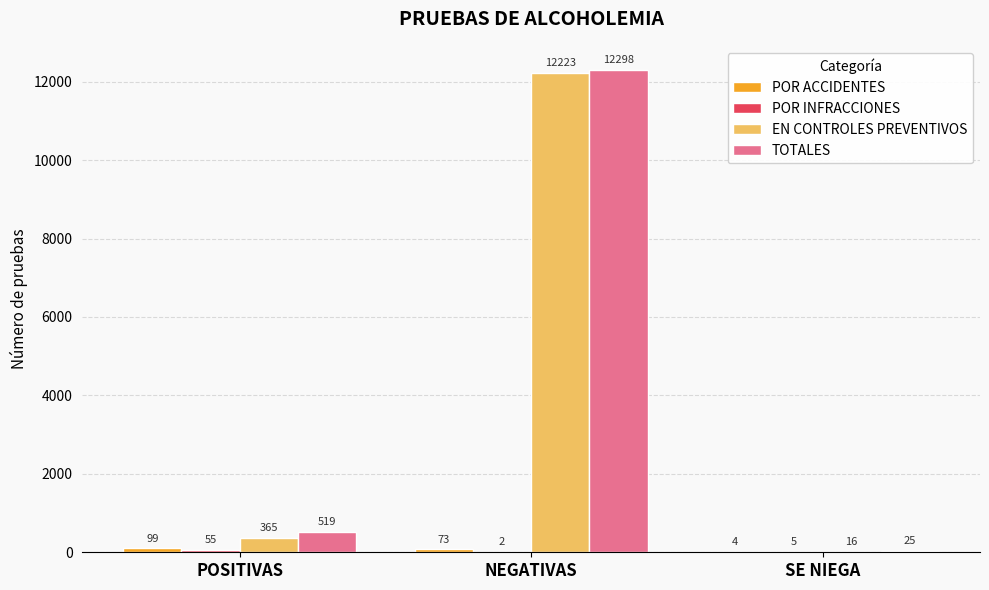

The EN CONTROLES PREVENTIVOS series shows 365 at POSITIVAS. True or false?

True